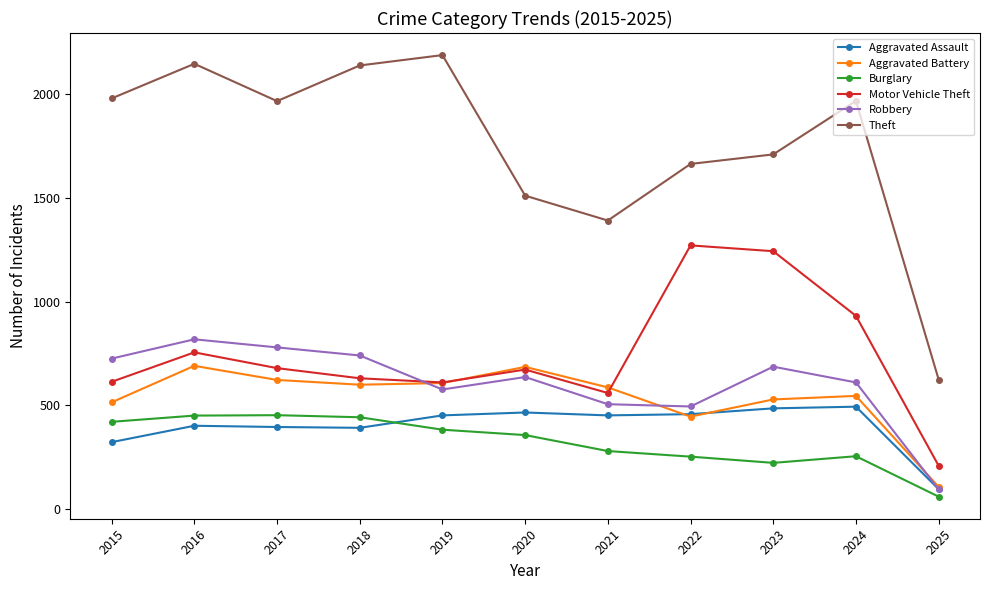

True or false: Aggravated Assault and Theft intersect in this chart.

False